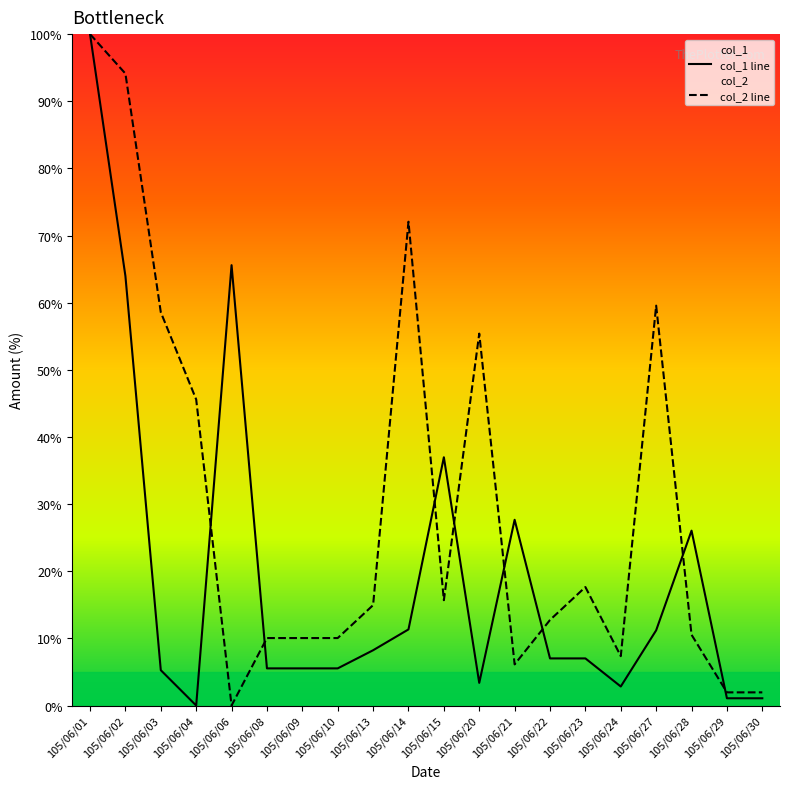

What is the sum of the col_2 line values at 105/06/21 and 105/06/27?

65.7